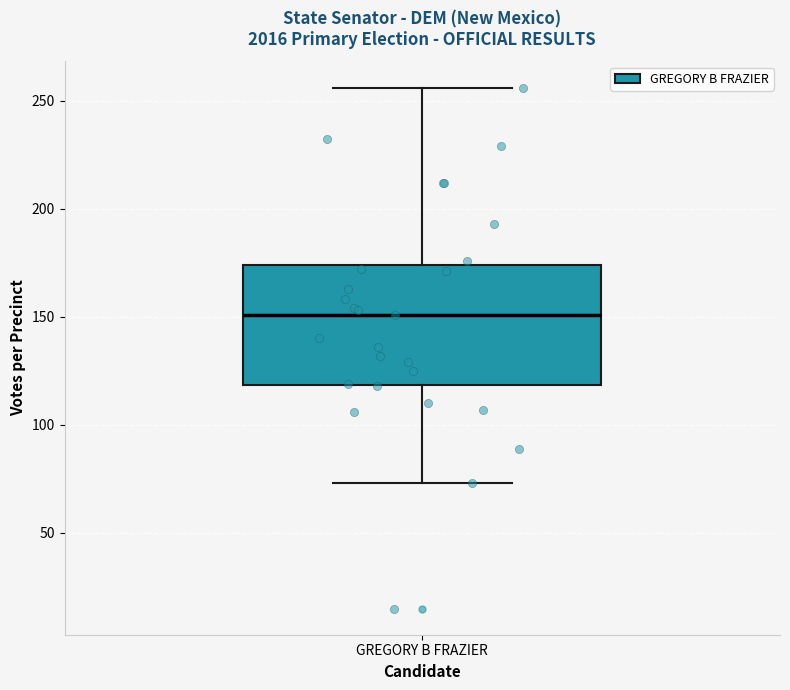

Where does the lower whisker of the box for GREGORY B FRAZIER end on the y-axis? The values are not printed on the chart, so give them approximately, as read against the axis.

75